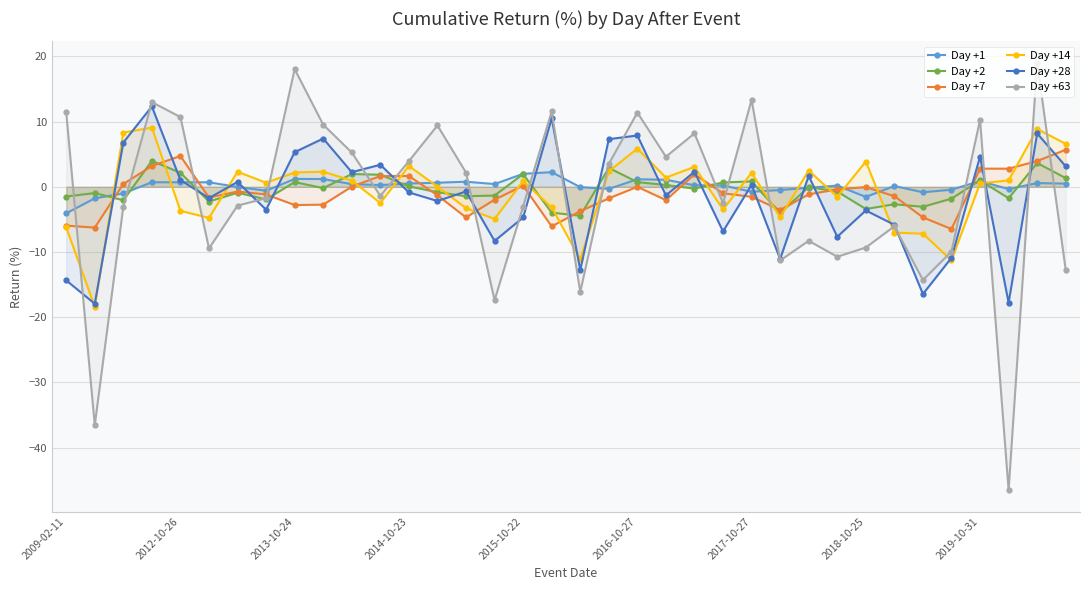

How many negative values does the Day +7 series have?

23